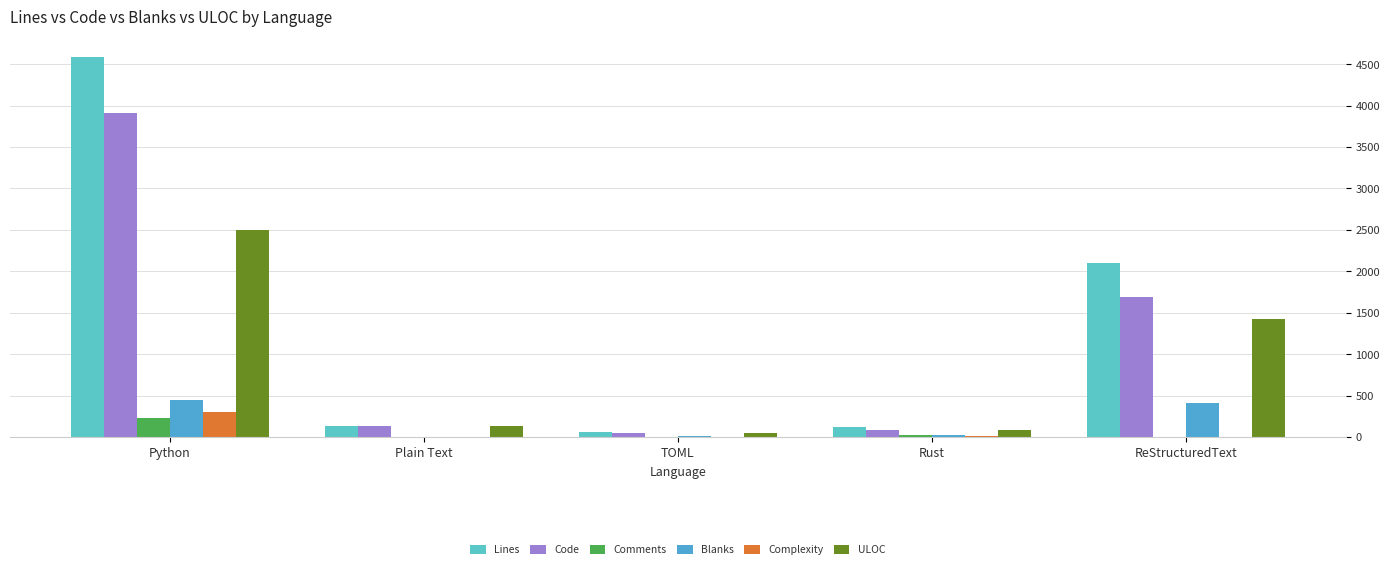

Between Python and Rust, which series saw the biggest shift?

Lines